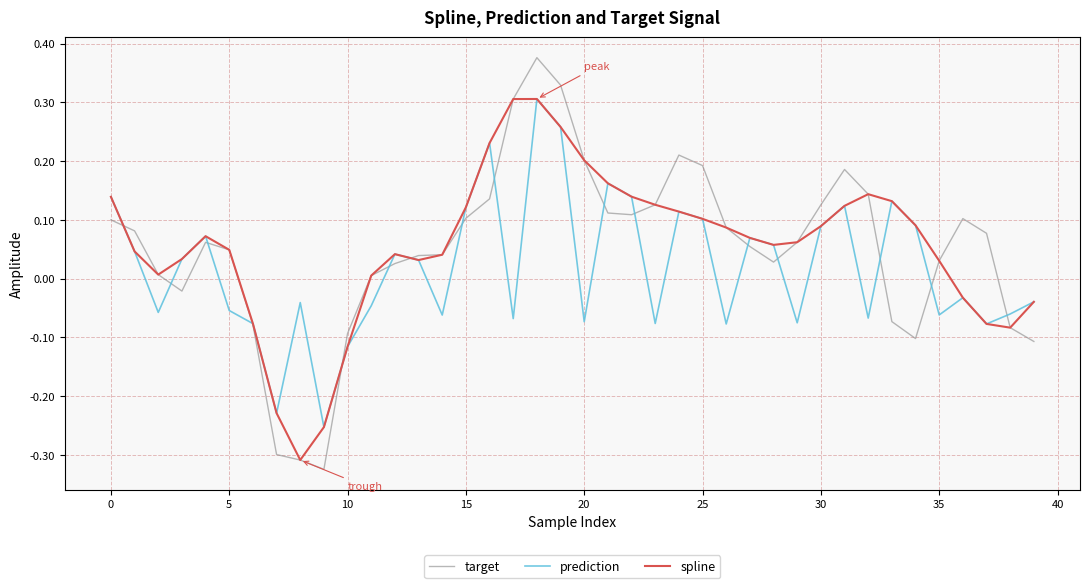

Which series has the largest range (max minus min)?

target